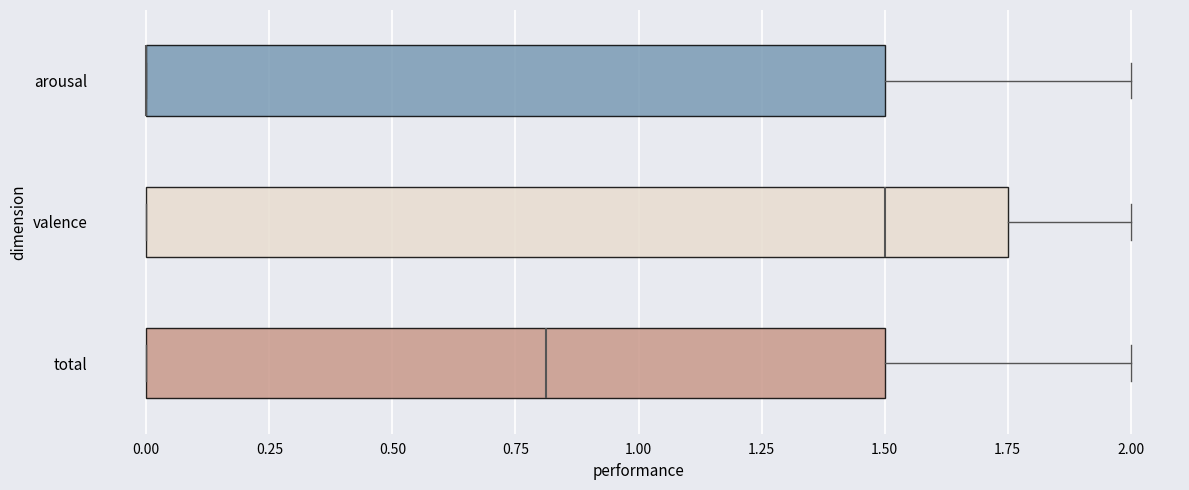

Reading bottom to top, read every box against the x-axis: the position of its median line, the range the box covers, and the ends of its whiskers. The values are not printed on the chart, so give them approximately, as read against the axis.

total: median 0.80, box 0.00 to 1.50, whiskers 0.00 to 2.00
valence: median 1.50, box 0.00 to 1.75, whiskers 0.00 to 2.00
arousal: median 0.00 (drawn on the box's left edge), box 0.00 to 1.50, whiskers 0.00 to 2.00